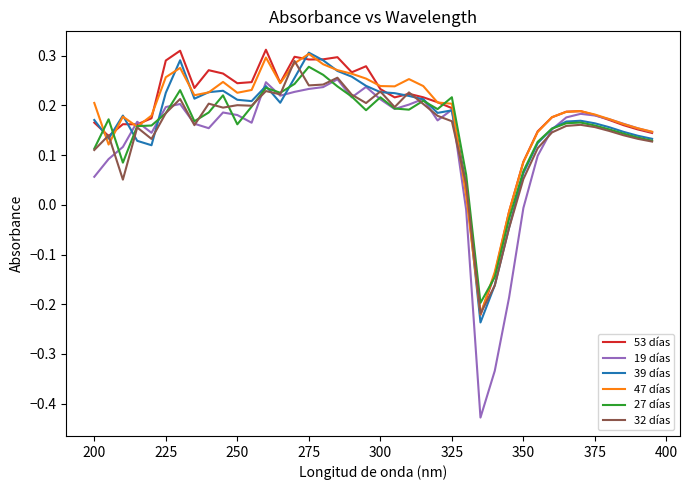

At how many categories does at least one series exceed 0?

37